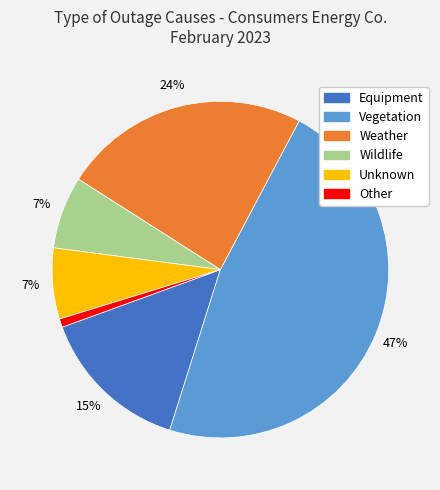

Does any single category account for the majority?

No